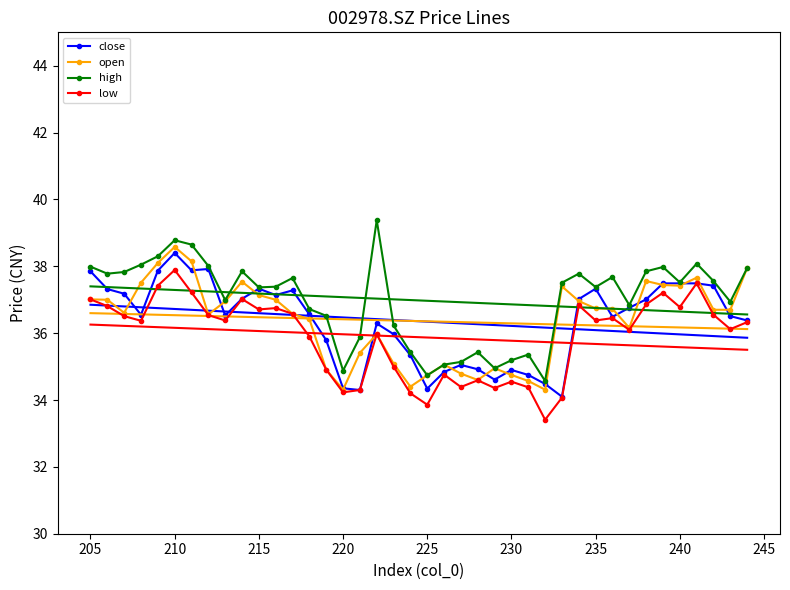

What are all the series names shown in the legend?

close, open, high, low